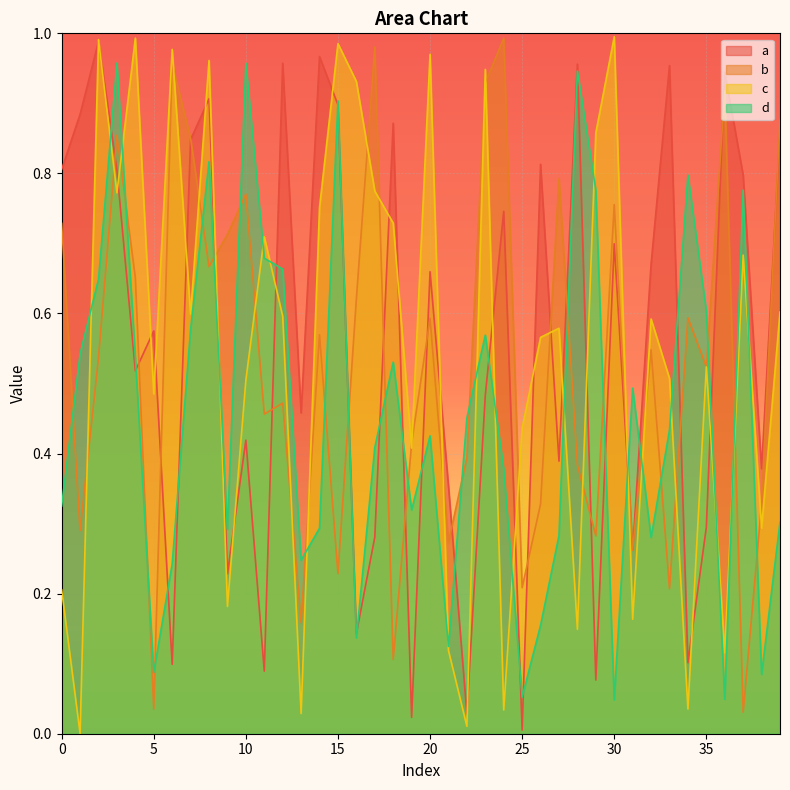

What is the spread (max minus min) of values at 37?

0.8